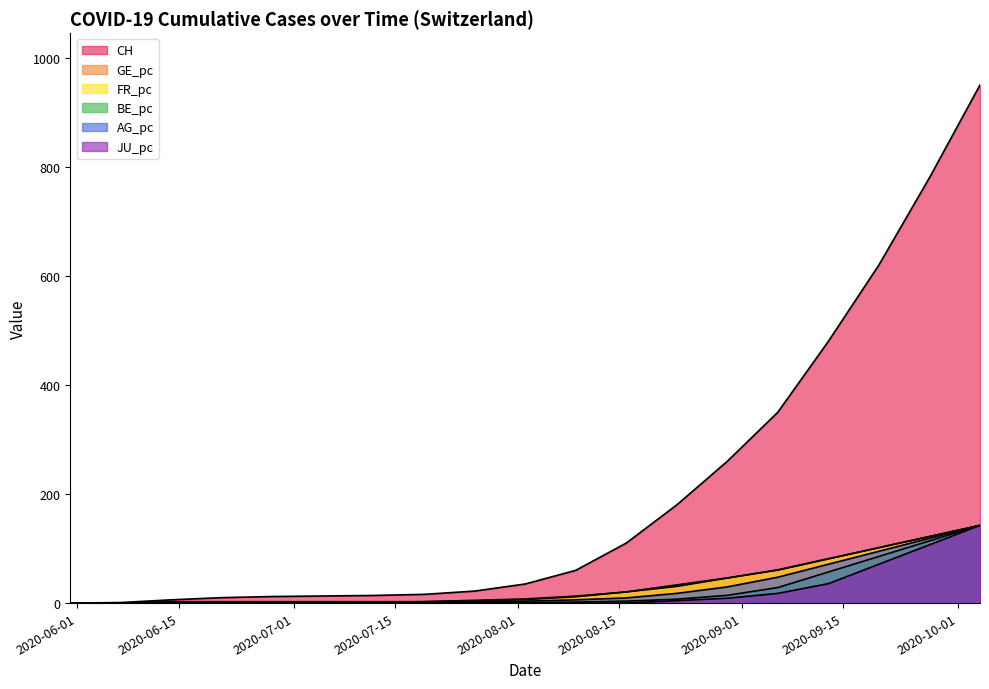

How many lines are shown in the chart?

6